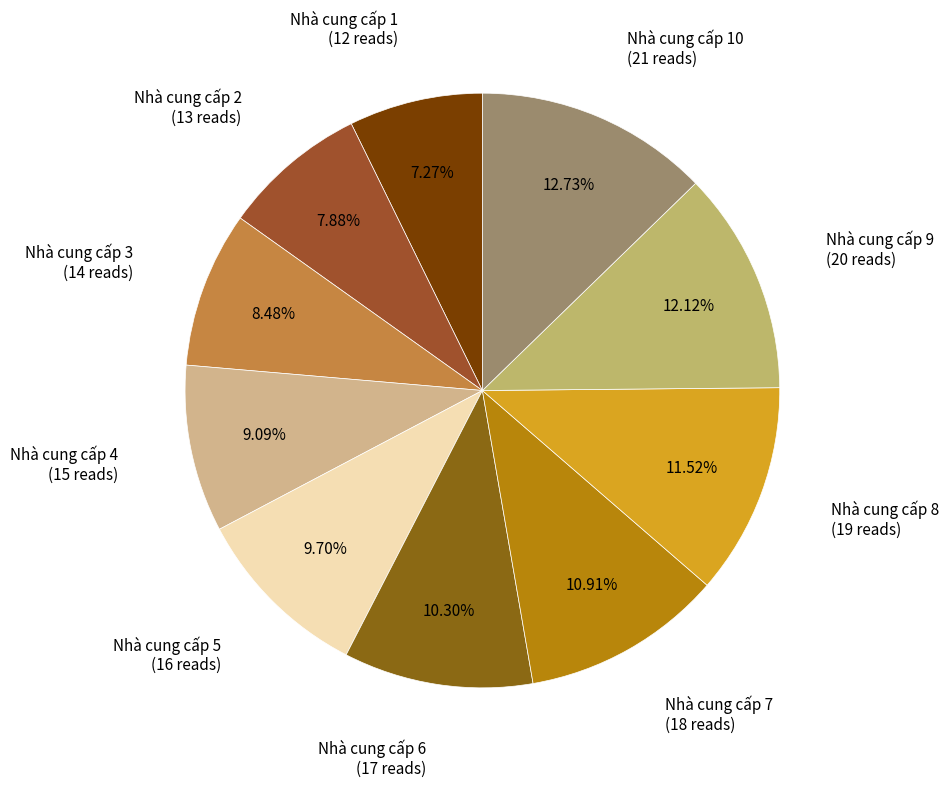

How many segments does this pie chart have?

10